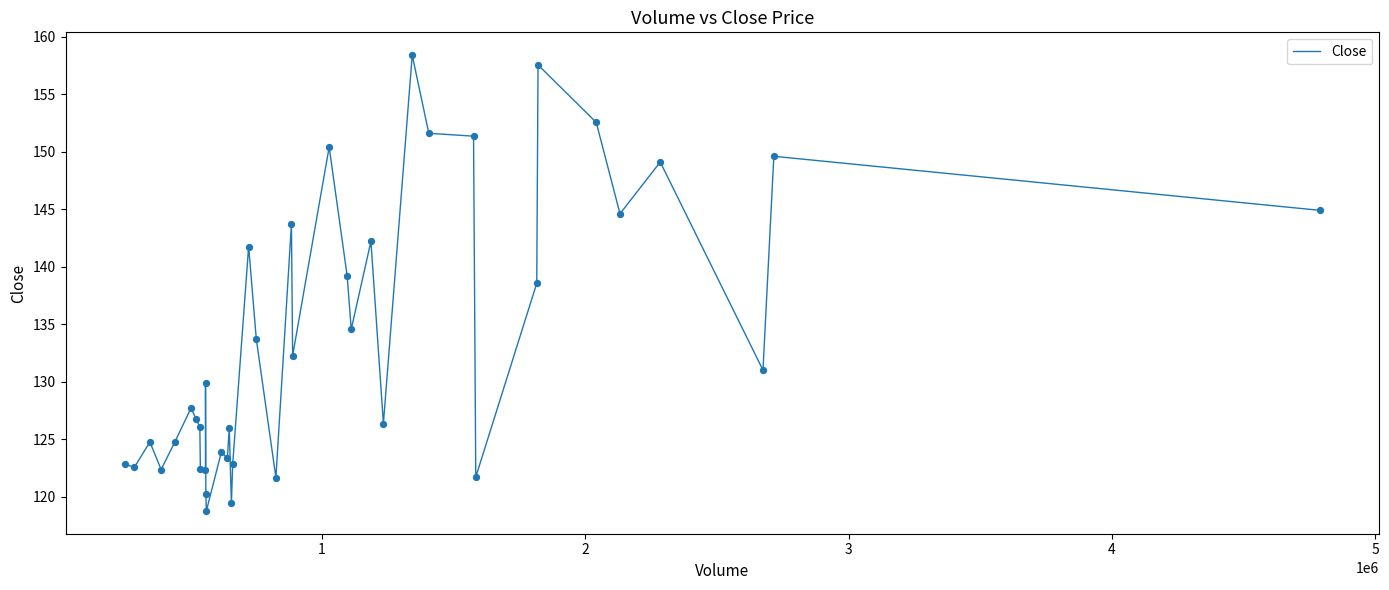

What is the difference between the maximum and minimum values?

39.6